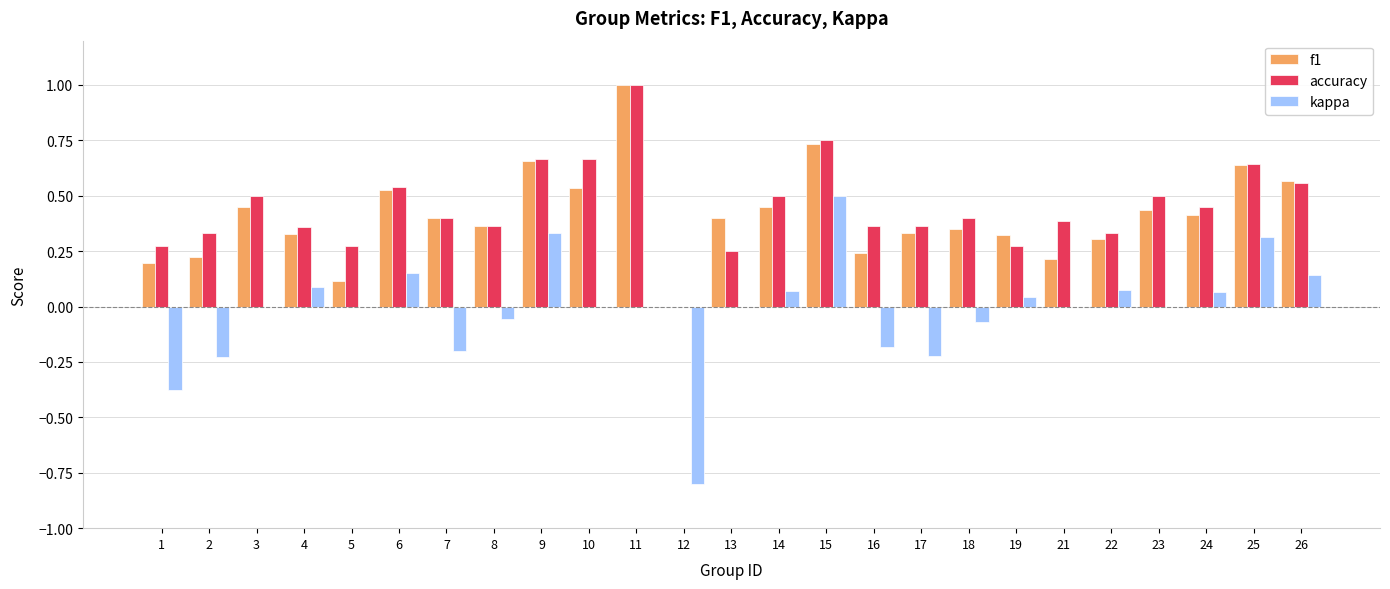

What is the maximum value shown in the chart?

1.0